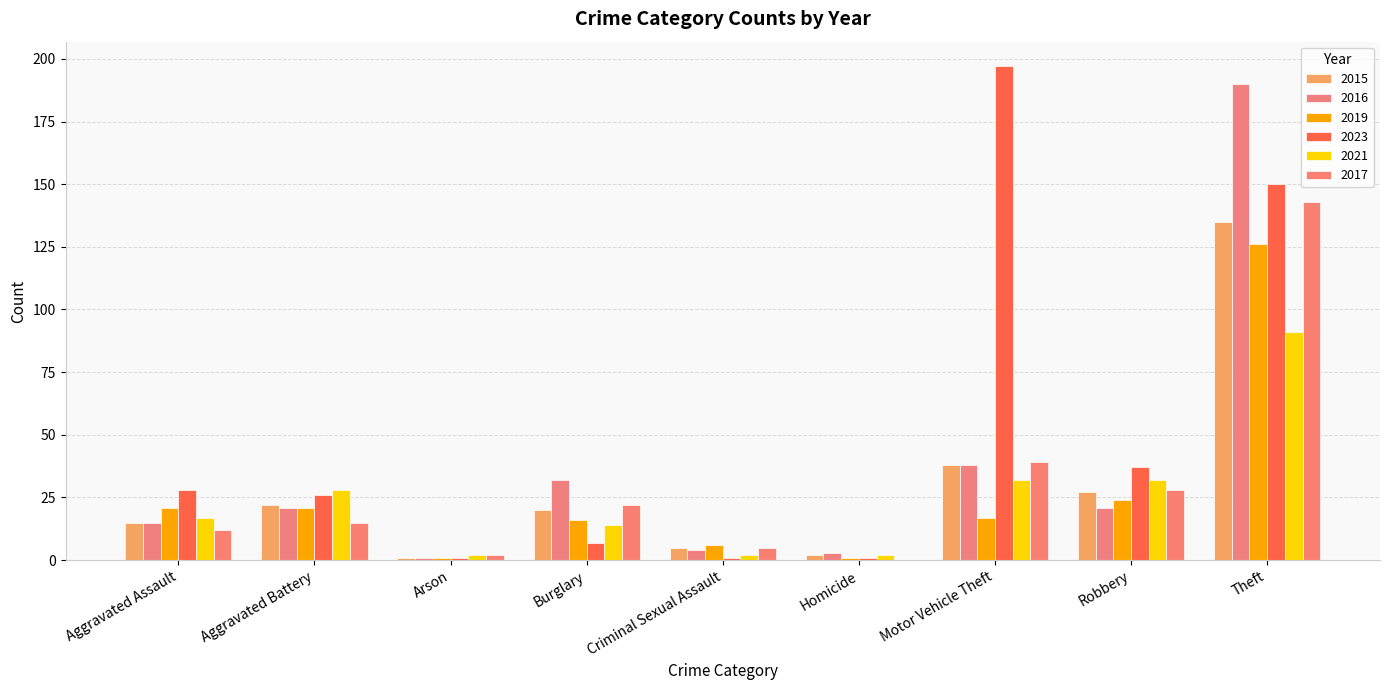

What are all the series names shown in the legend?

2015, 2016, 2019, 2023, 2021, 2017